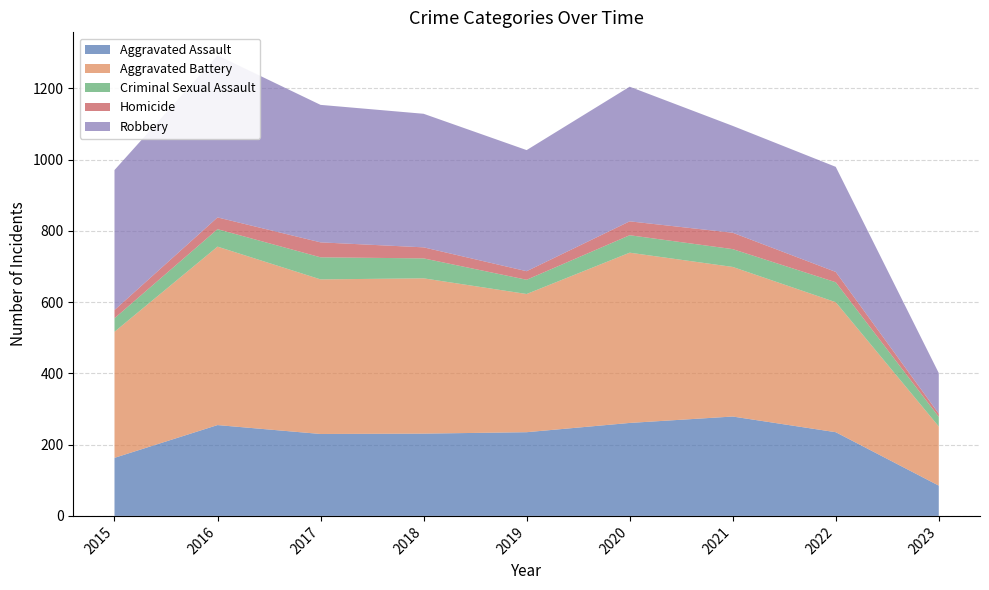

Reading left to right, transcribe all the data shown in this chart.

Aggravated Assault: 2015=163	2016=255	2017=230	2018=231	2019=235	2020=261	2021=279	2022=235	2023=85
Aggravated Battery: 2015=354	2016=501	2017=434	2018=436	2019=388	2020=478	2021=420	2022=365	2023=166
Criminal Sexual Assault: 2015=38	2016=49	2017=62	2018=56	2019=40	2020=49	2021=50	2022=56	2023=27
Homicide: 2015=23	2016=33	2017=42	2018=31	2019=24	2020=39	2021=46	2022=29	2023=9
Robbery: 2015=393	2016=455	2017=386	2018=375	2019=340	2020=378	2021=300	2022=295	2023=114